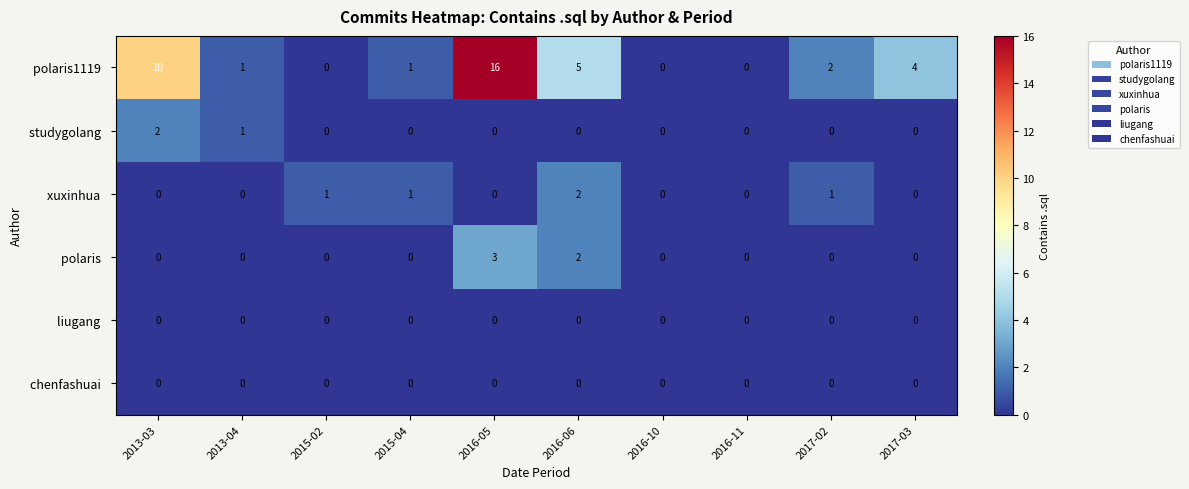

What is the difference between the highest and lowest values at 2013-03?

10